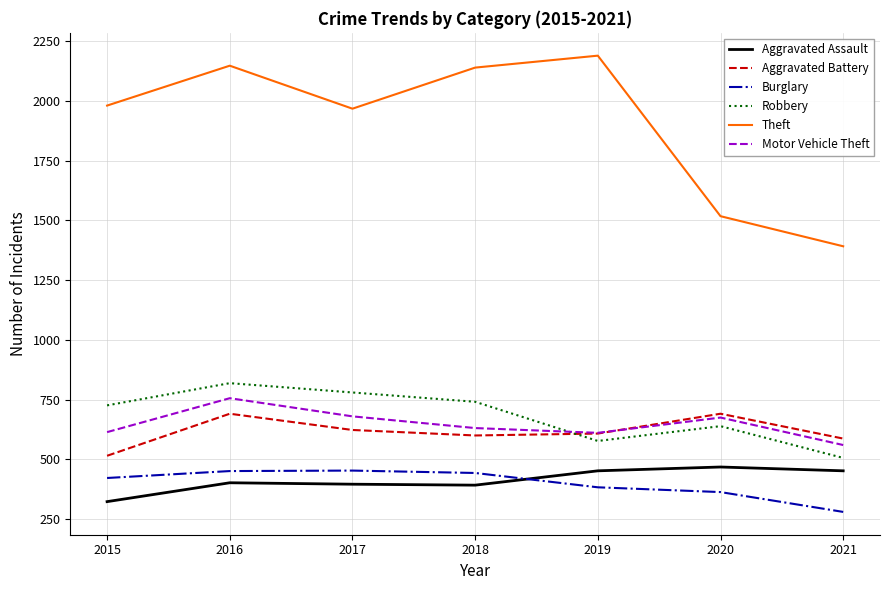

What is the sum of the Motor Vehicle Theft values at 2019 and 2017?

1291